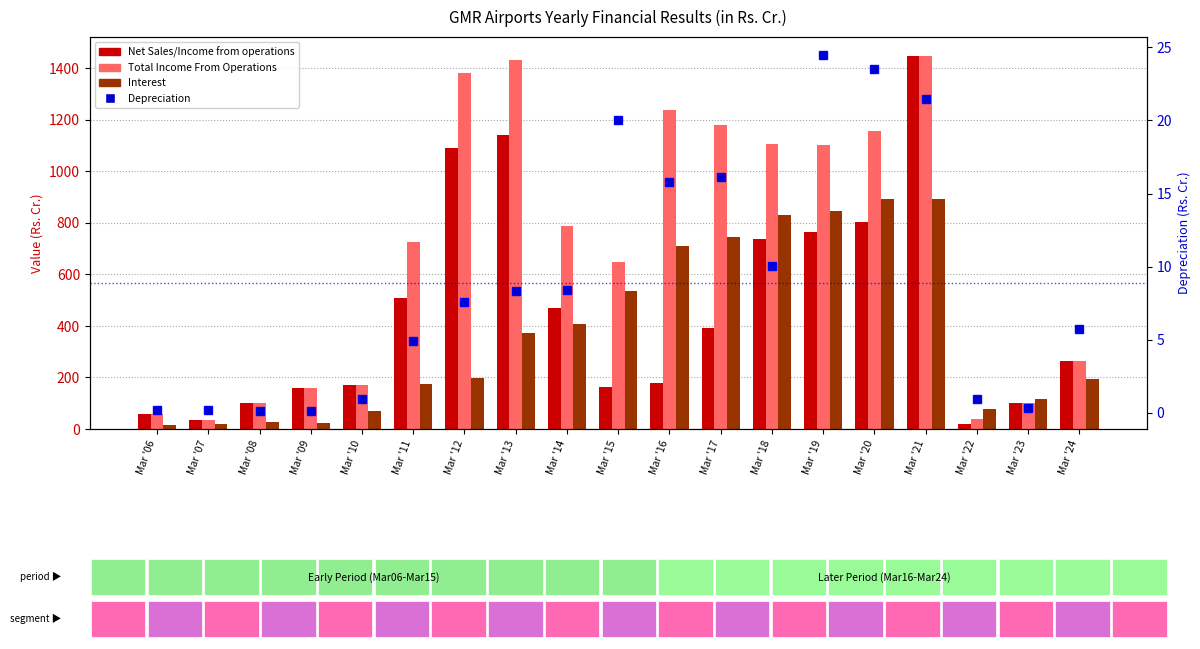

The value of Interest at Mar '06 is 25.6. True or false?

False